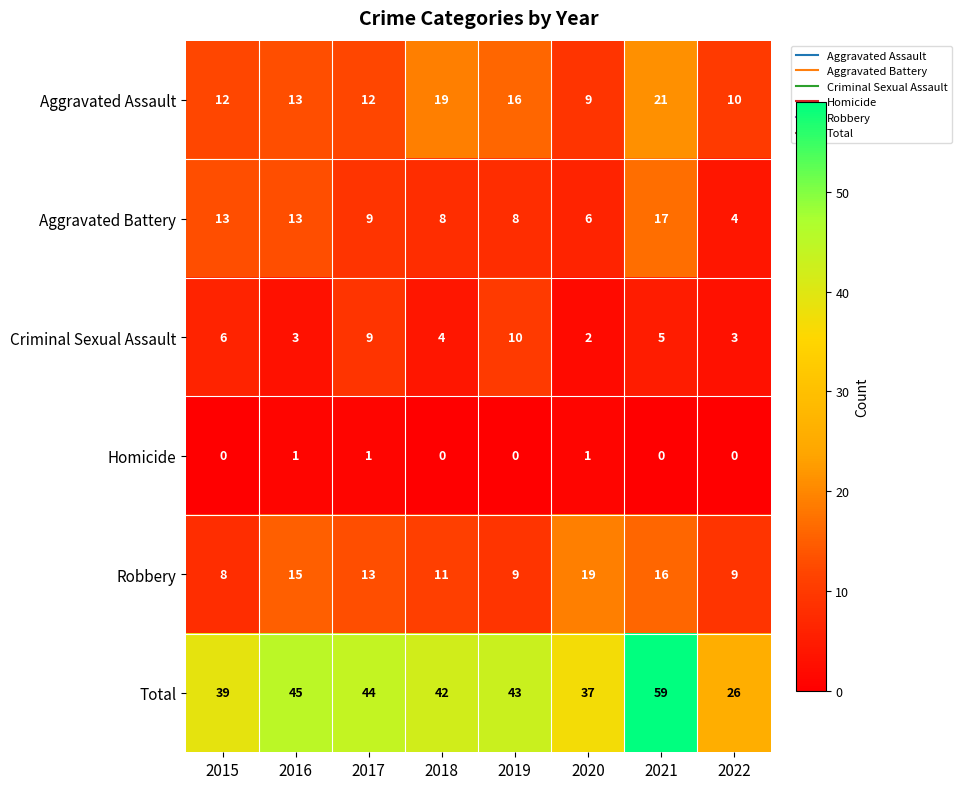

What is the spread (max minus min) of values at 2018?

42